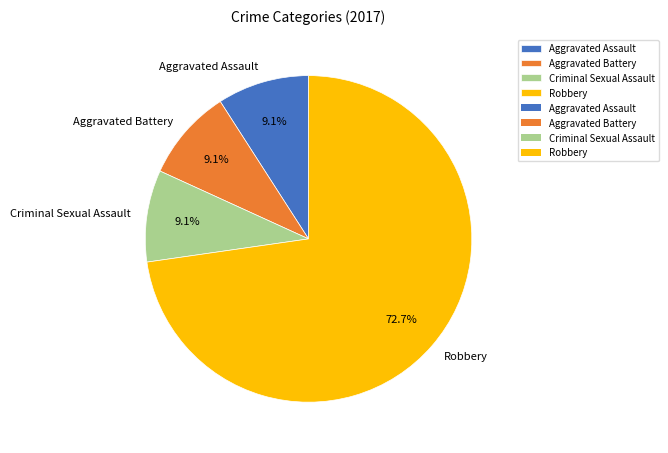

Combined, do Robbery and Aggravated Battery account for over 50%?

Yes